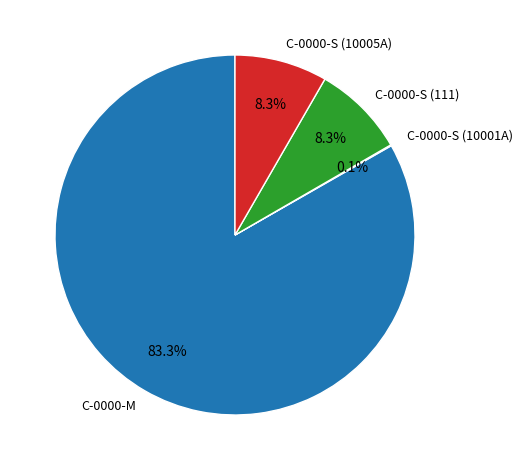

Do C-0000-M and C-0000-S (10005A) together represent more than half of the pie?

Yes